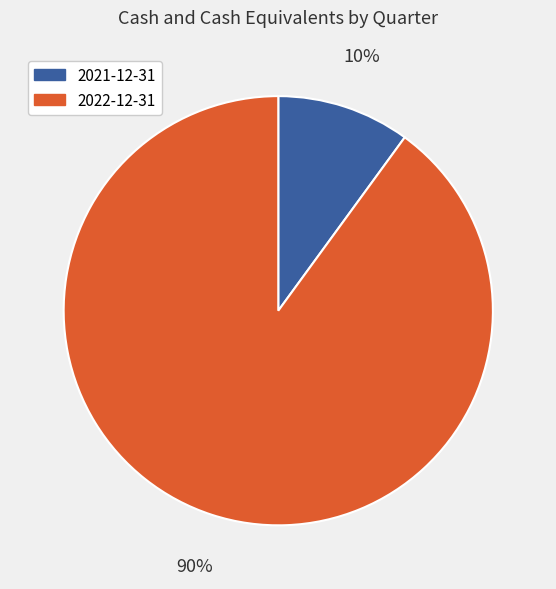

To the nearest percent, what is the average slice percentage?

50%